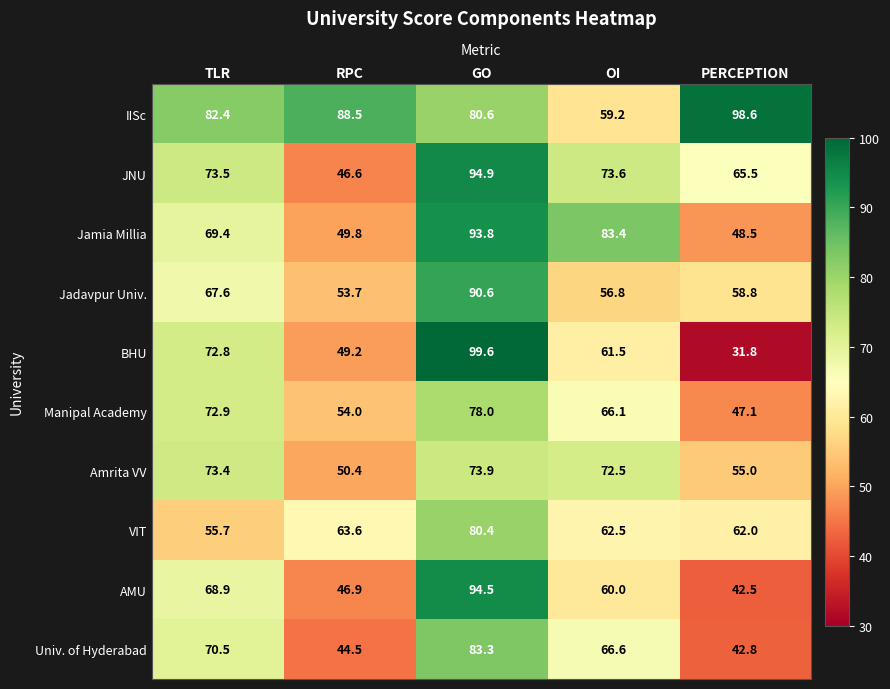

At how many categories does at least one series exceed 38?

5